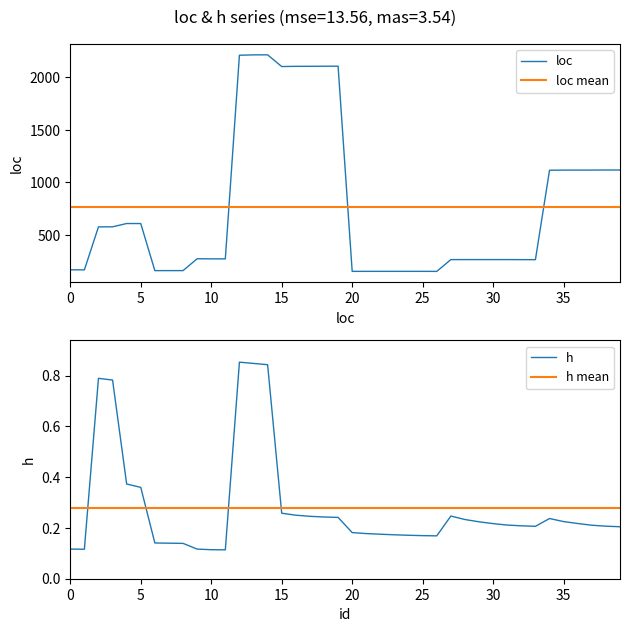

True or false: loc and h intersect in this chart.

False